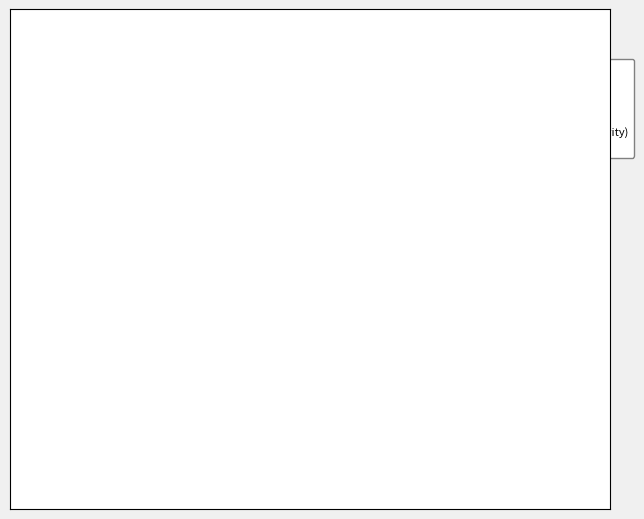

Is the sum of AUC and Precision greater than half?

No